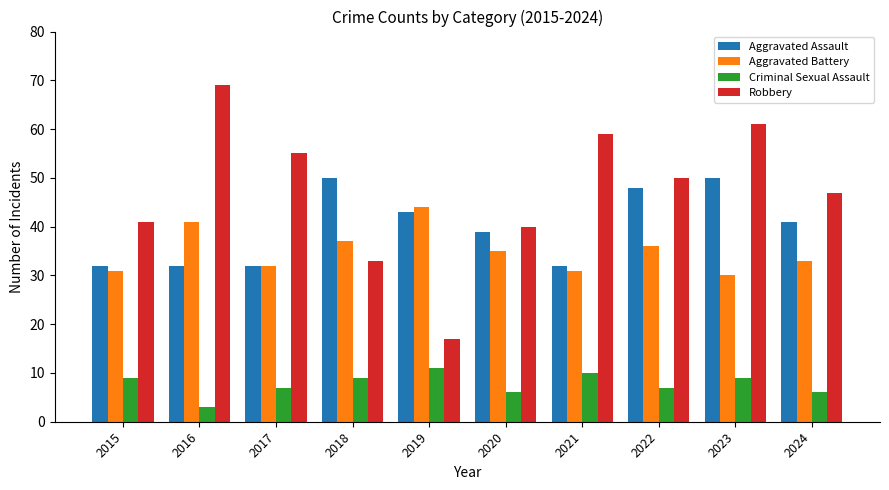

Reading left to right, list all the values displayed in this chart.

Aggravated Assault: 2015=32	2016=32	2017=32	2018=50	2019=43	2020=39	2021=32	2022=48	2023=50	2024=41
Aggravated Battery: 2015=31	2016=41	2017=32	2018=37	2019=44	2020=35	2021=31	2022=36	2023=30	2024=33
Criminal Sexual Assault: 2015=9	2016=3	2017=7	2018=9	2019=11	2020=6	2021=10	2022=7	2023=9	2024=6
Robbery: 2015=41	2016=69	2017=55	2018=33	2019=17	2020=40	2021=59	2022=50	2023=61	2024=47